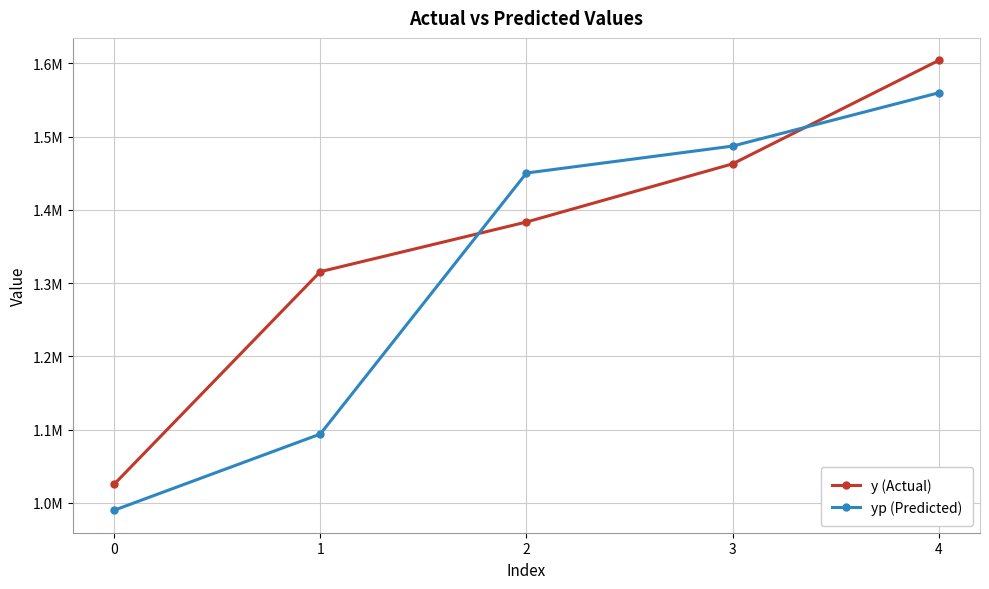

Which series changed the most between 2 and 4?

y (Actual)